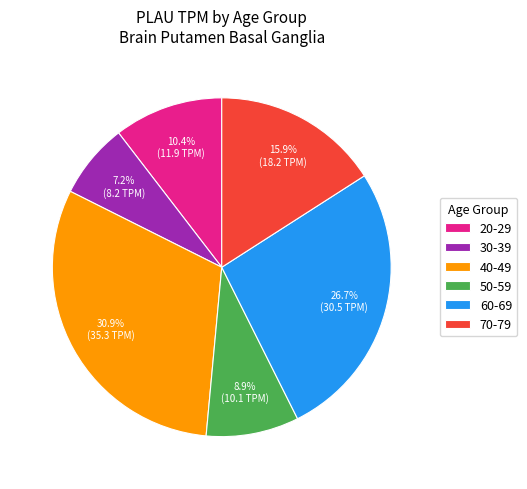

Is there a majority slice in this chart?

No